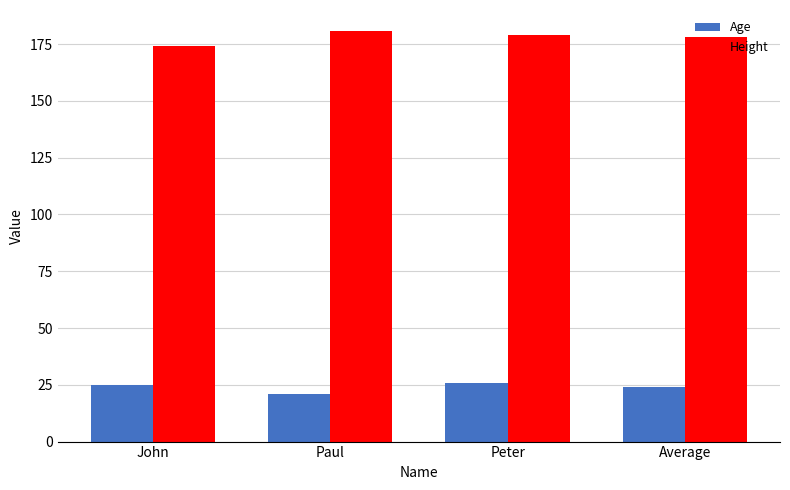

Which category has the lowest value across all series?

Paul